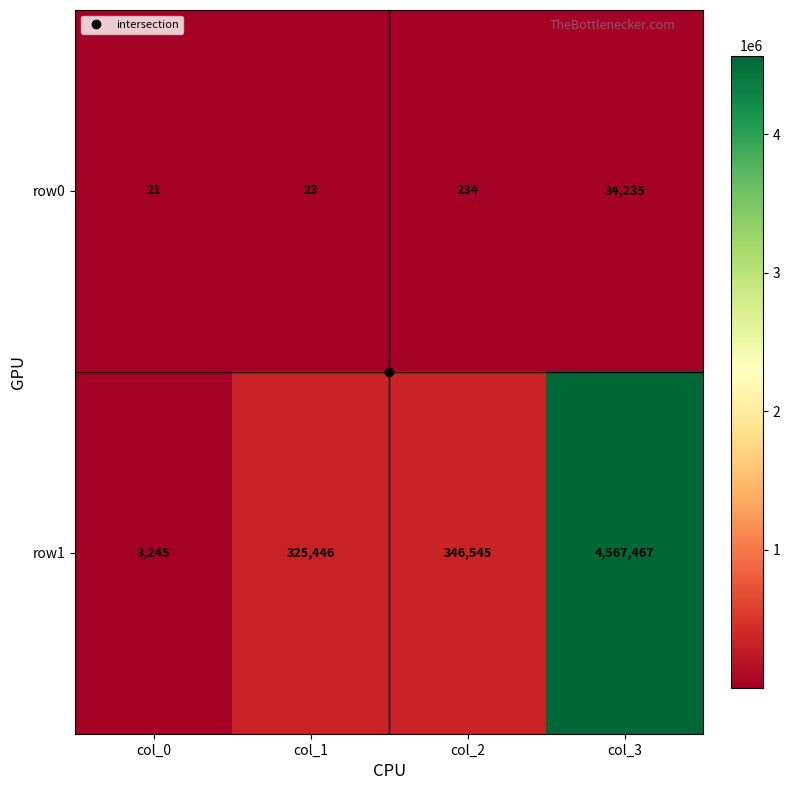

What value does the row0 series have at col_0, to the nearest 10?

20